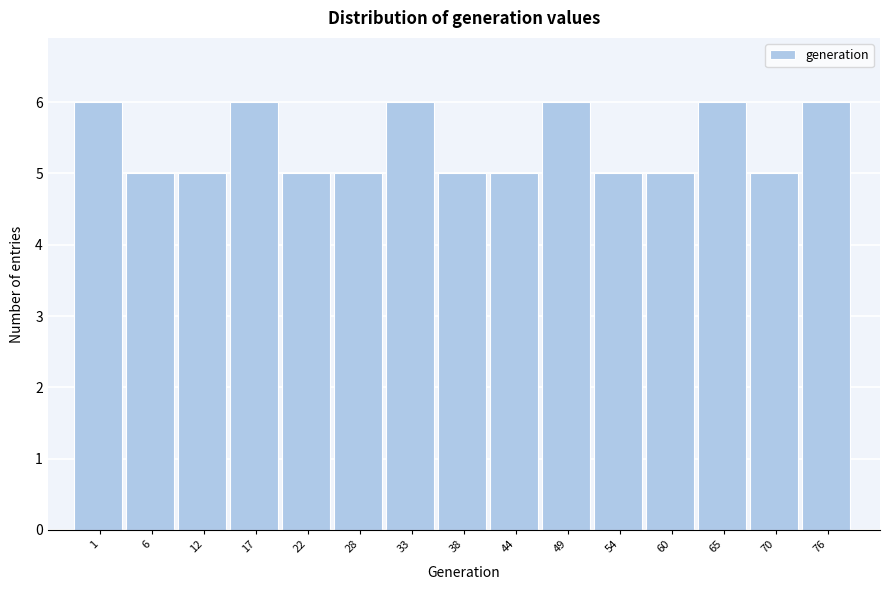

Reading left to right, list all the values displayed in this chart.

1=6	6=5	12=5	17=6	22=5	28=5	33=6	38=5	44=5	49=6	54=5	60=5	65=6	70=5	76=6